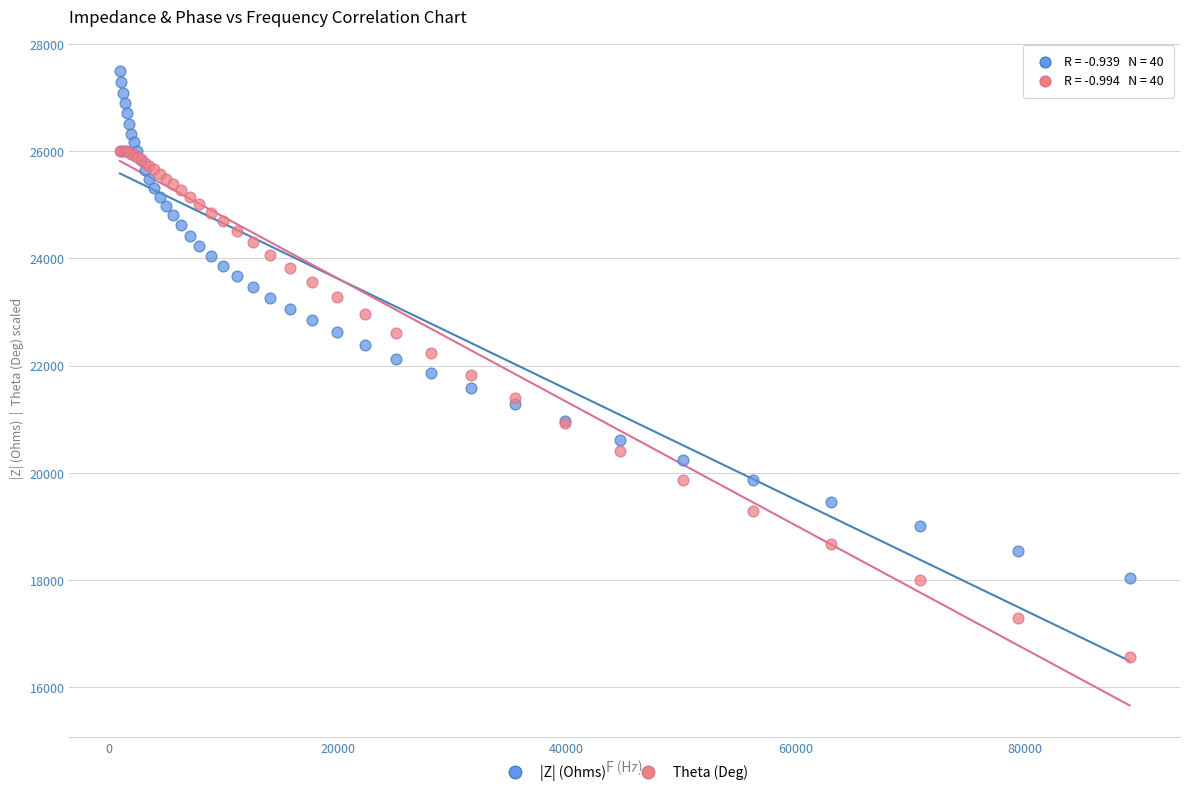

What is the X range (max minus min) for the scatter plot?

88125.1